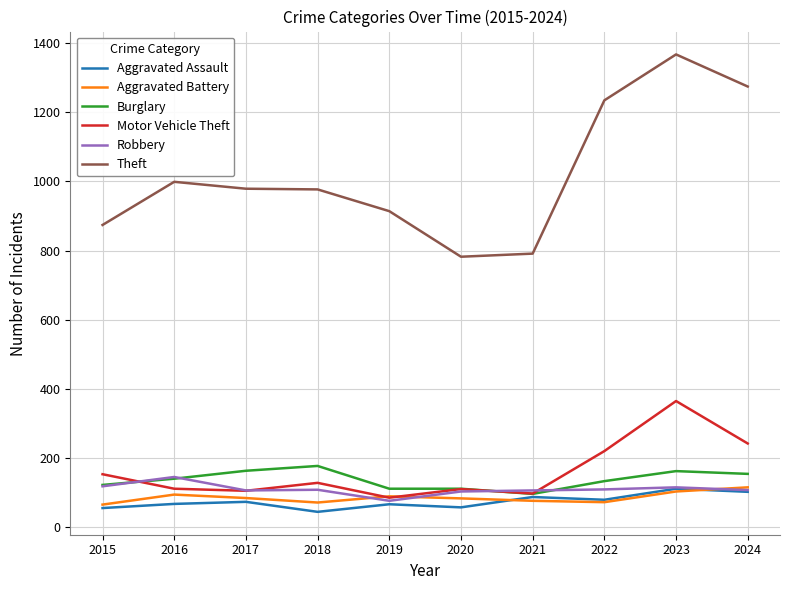

What is the minimum value for Burglary?

95